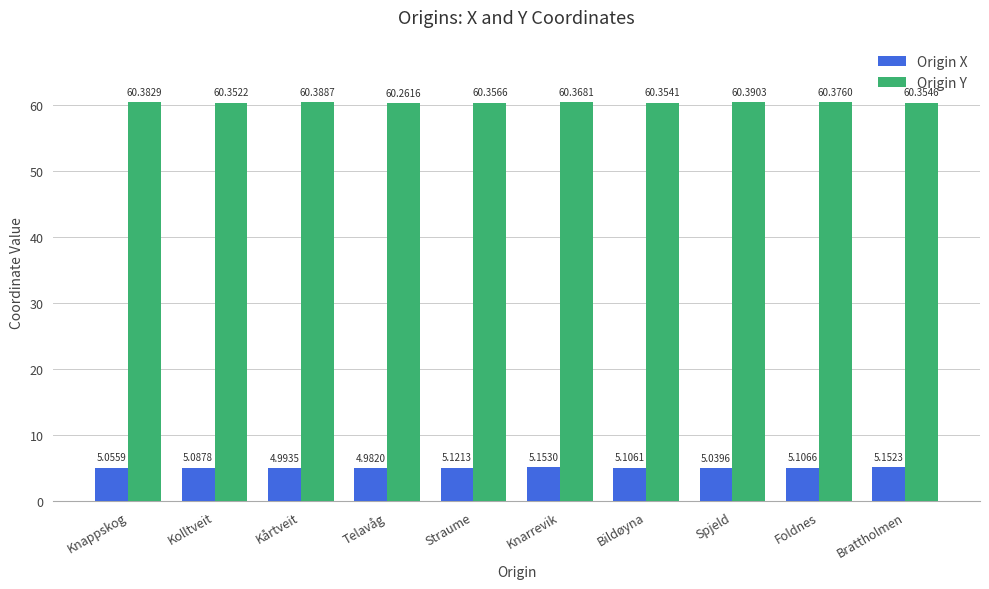

What is the difference between the maximum and minimum values in the Origin X series?

0.2